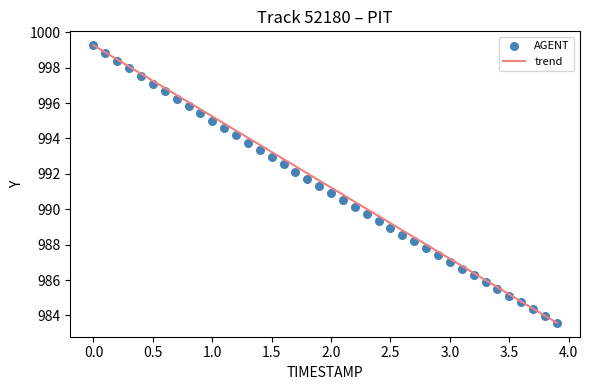

What is the range of Y values (max minus min)?

15.7